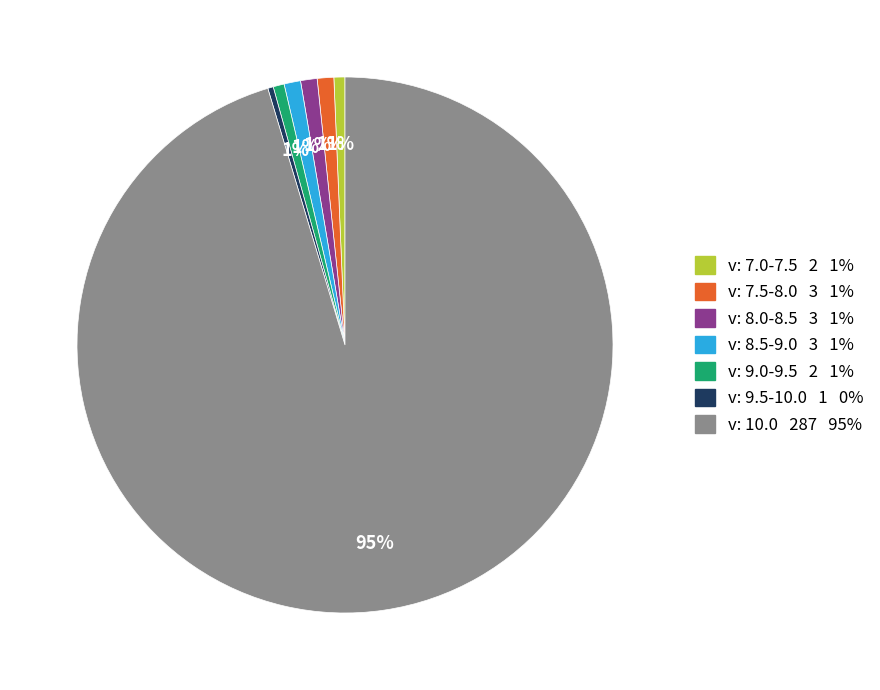

To the nearest percent, what is the difference between the largest and smallest slice percentages?

95%